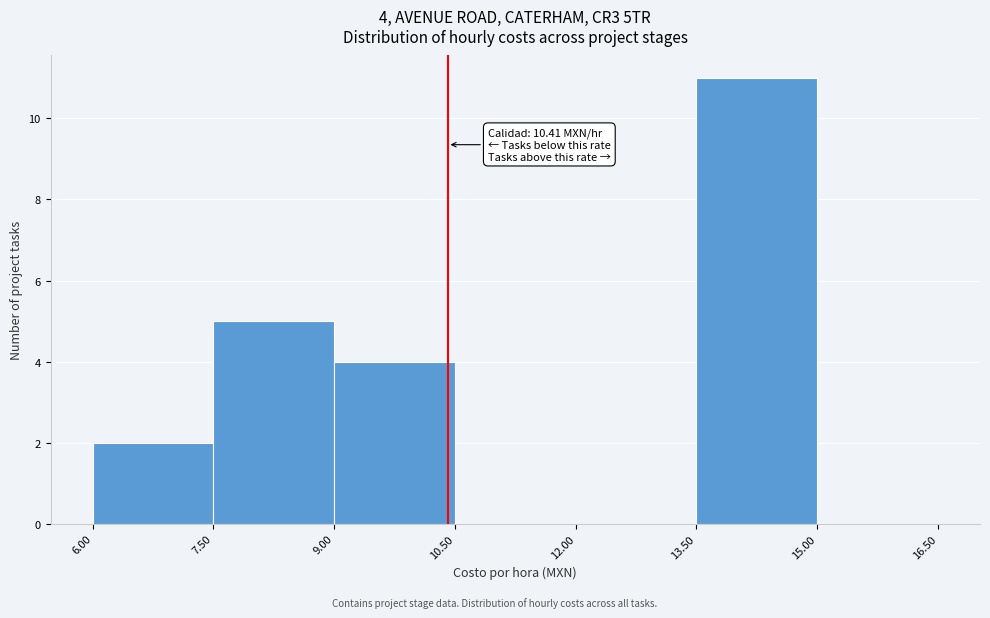

Over which range of the x-axis is the bar tallest?

13.50 to 15.00